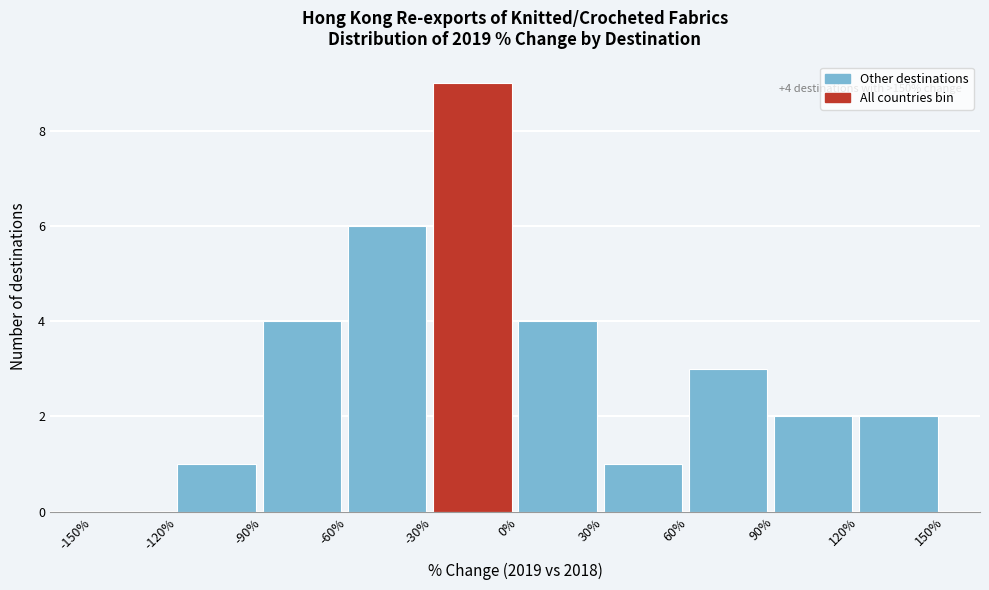

Which range on the x-axis has the tallest bar?

-30% to 0%